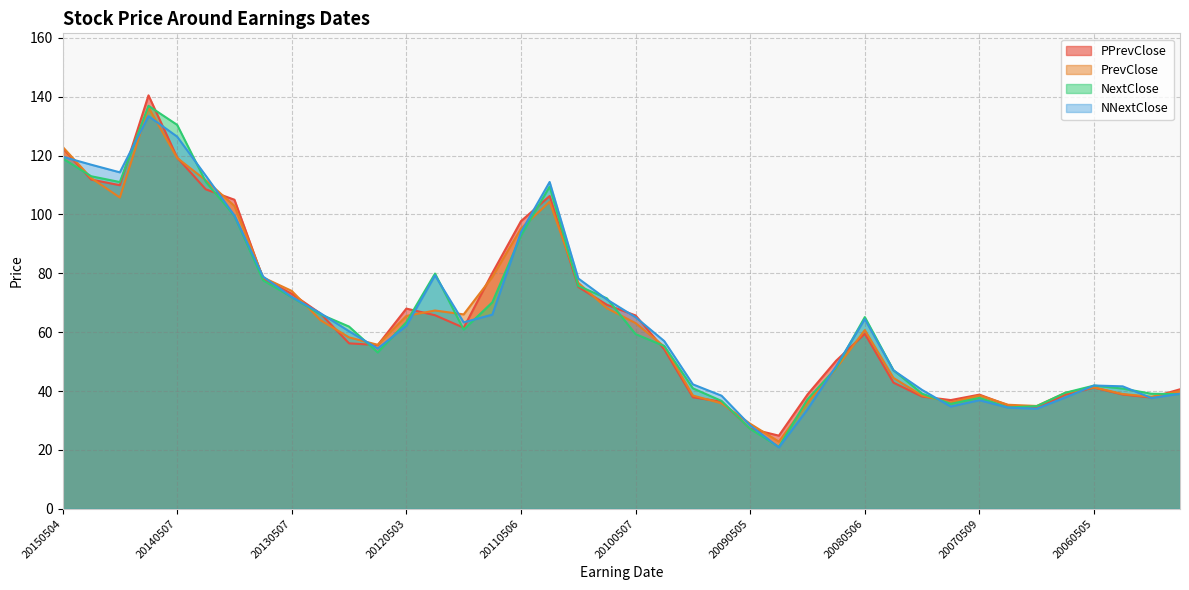

At which category is the sum across all series the highest?

20140805